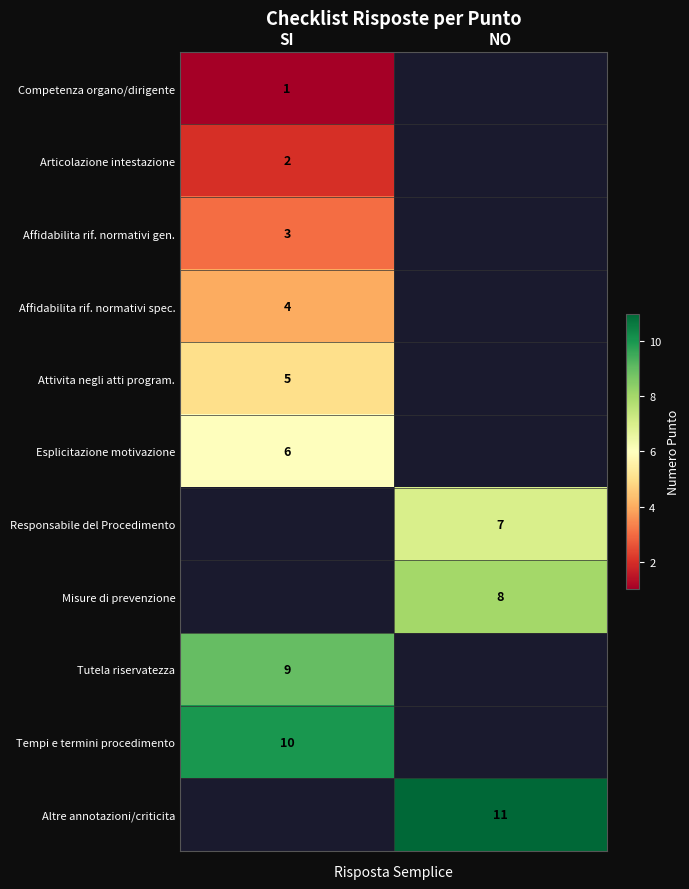

Which label corresponds to the largest value in the chart?

NO